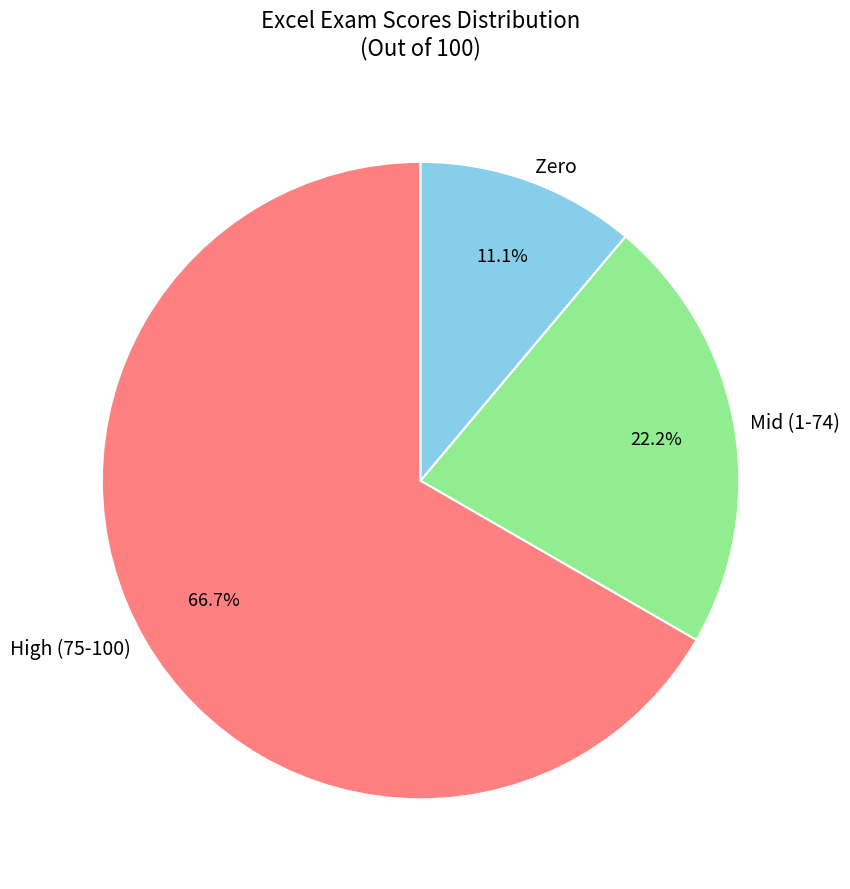

Combined, what portion of the pie is Mid (1-74) and High (75-100)?

88.9%